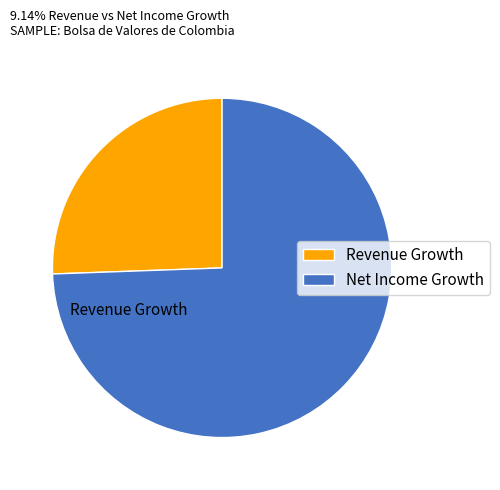

Does Revenue Growth represent more than half of the total?

No